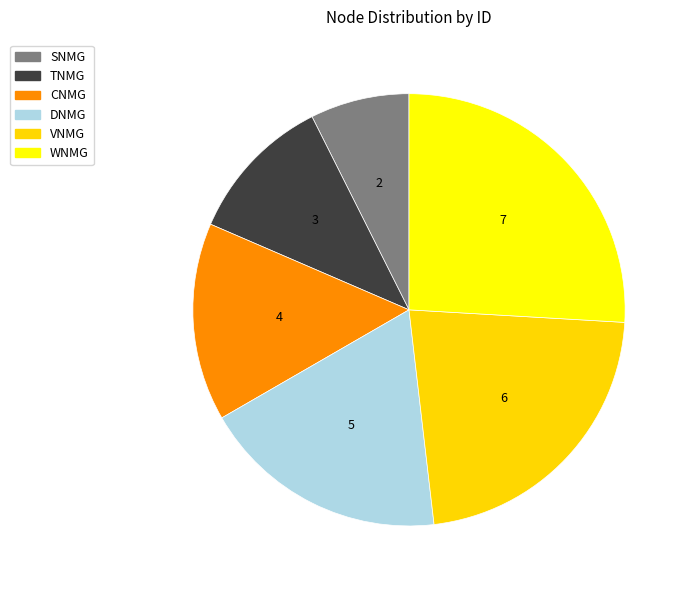

To the nearest percent, what portion does VNMG represent?

22%